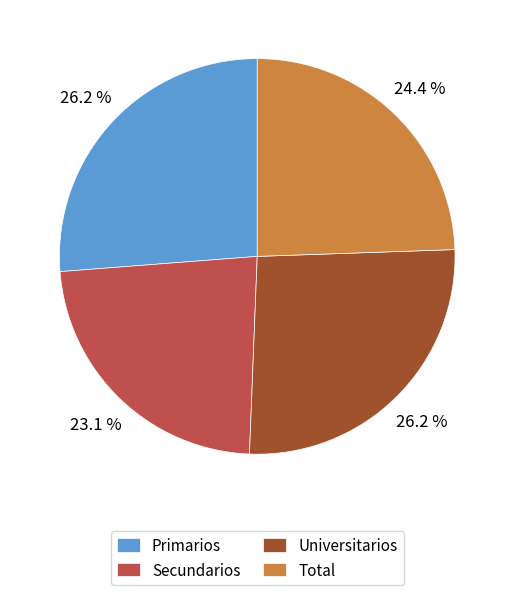

Is it true that Primarios is 26% of the pie?

True